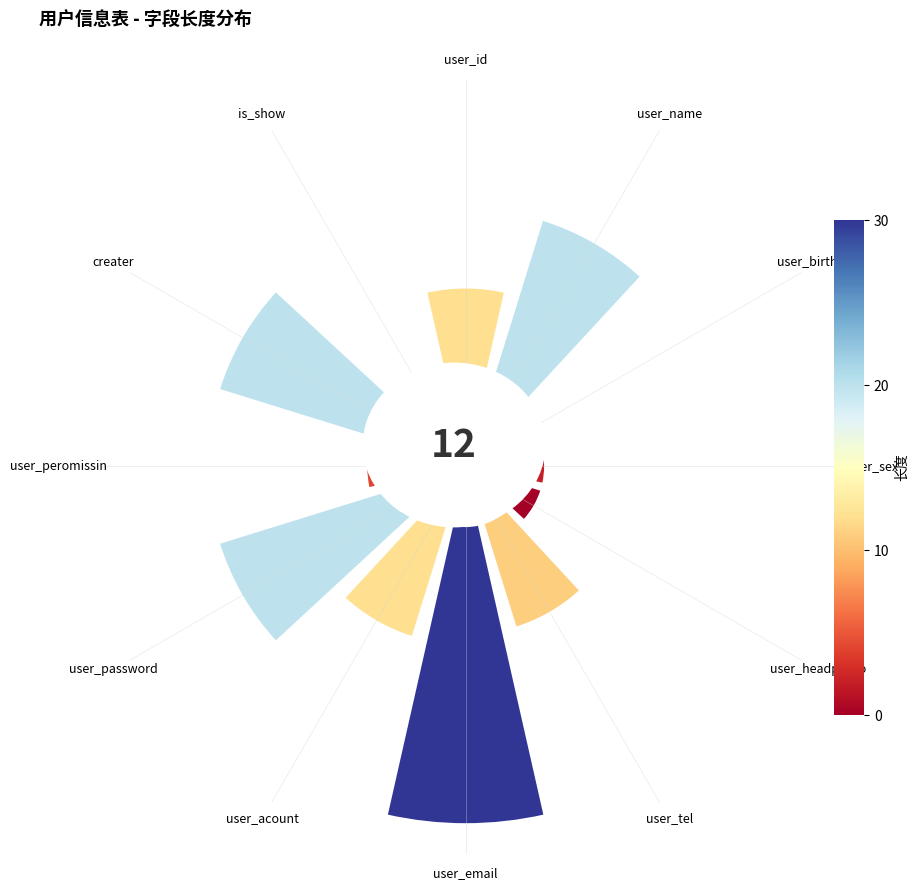

The user_tel slice represents 8% of the pie. True or false?

True